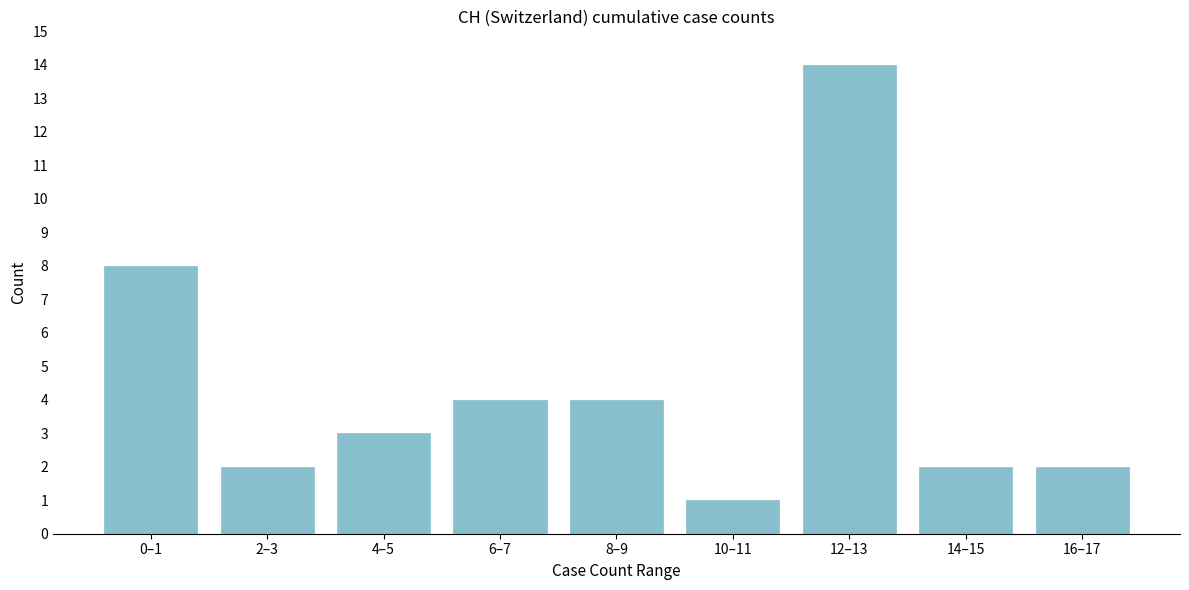

Reading left to right, what are all the values shown in this chart?

8	2	3	4	4	1	14	2	2